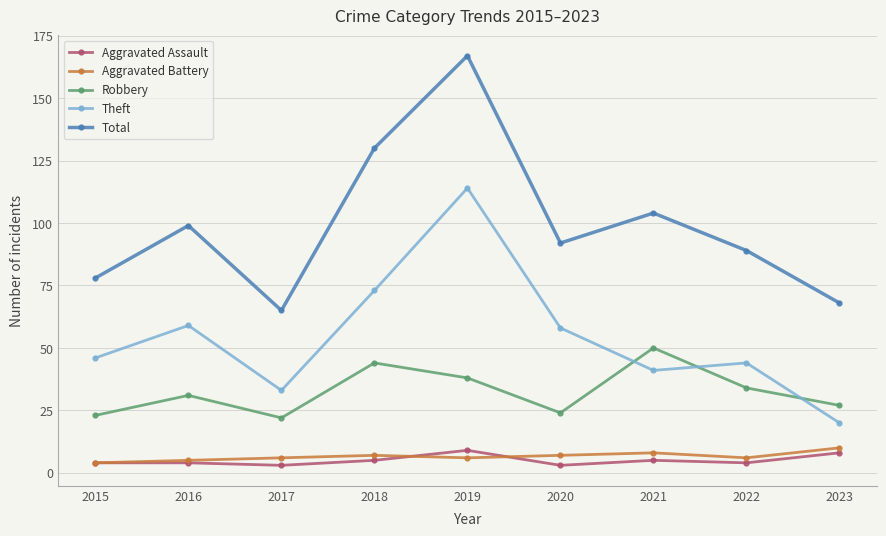

What is the difference between the second highest and second lowest values in the Theft series?

40